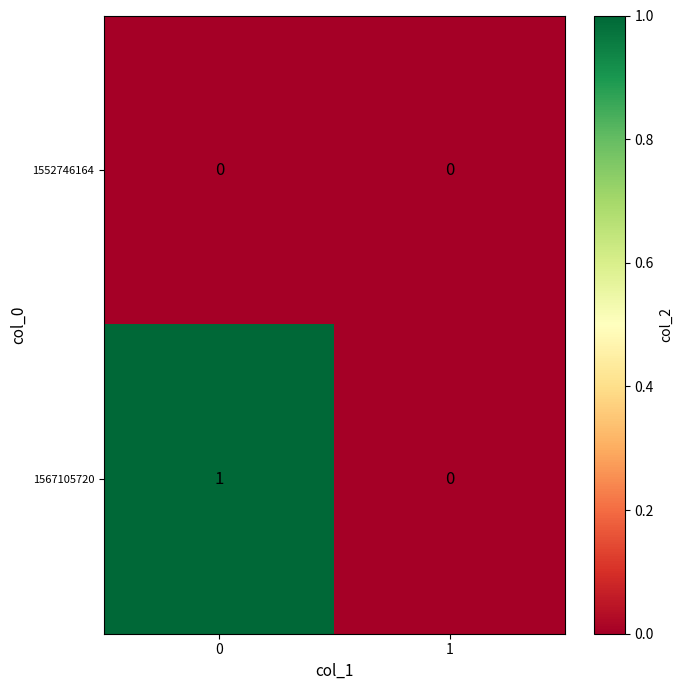

How many data points does each series have?

2